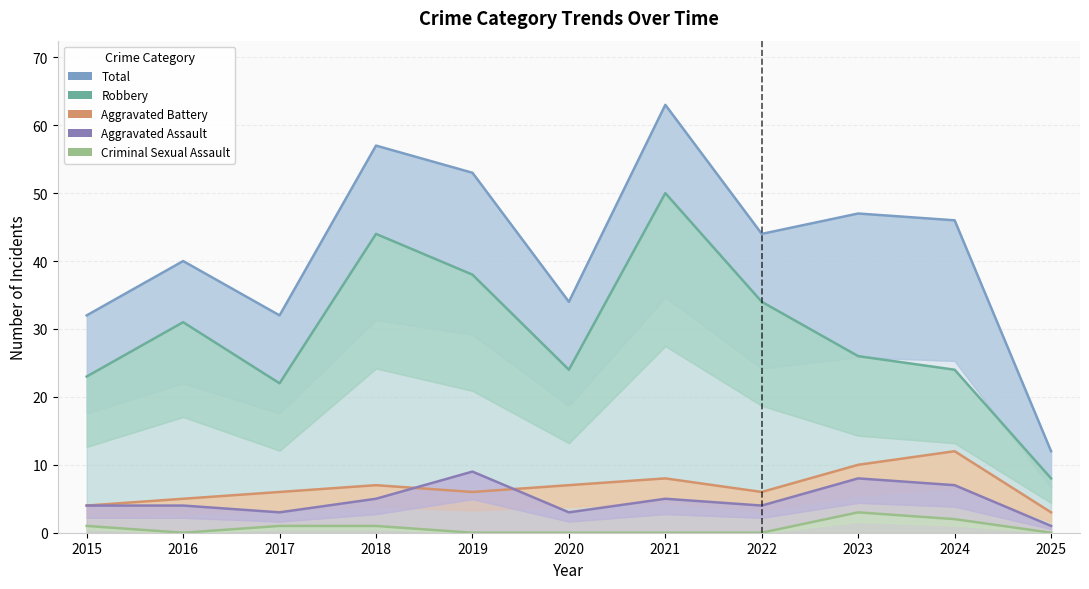

Which series has the largest range (max minus min)?

Total